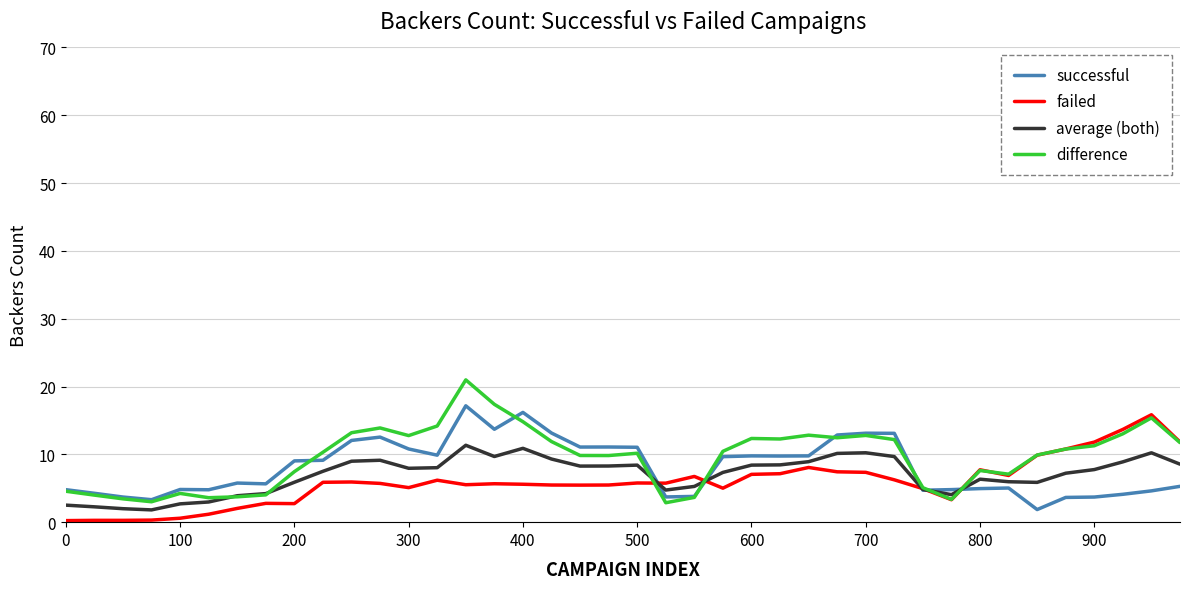

What is the greatest value displayed?

21.0